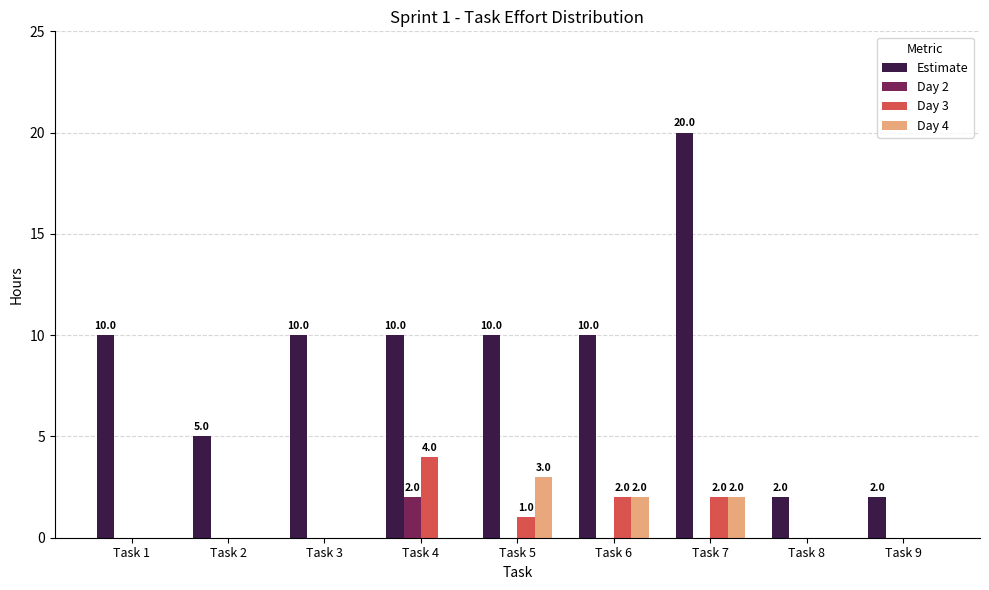

What is the spread (max minus min) of values at Task 8?

2